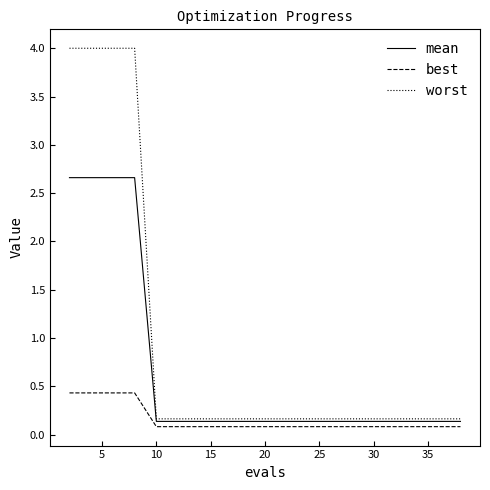

Which series has the widest spread of values?

worst